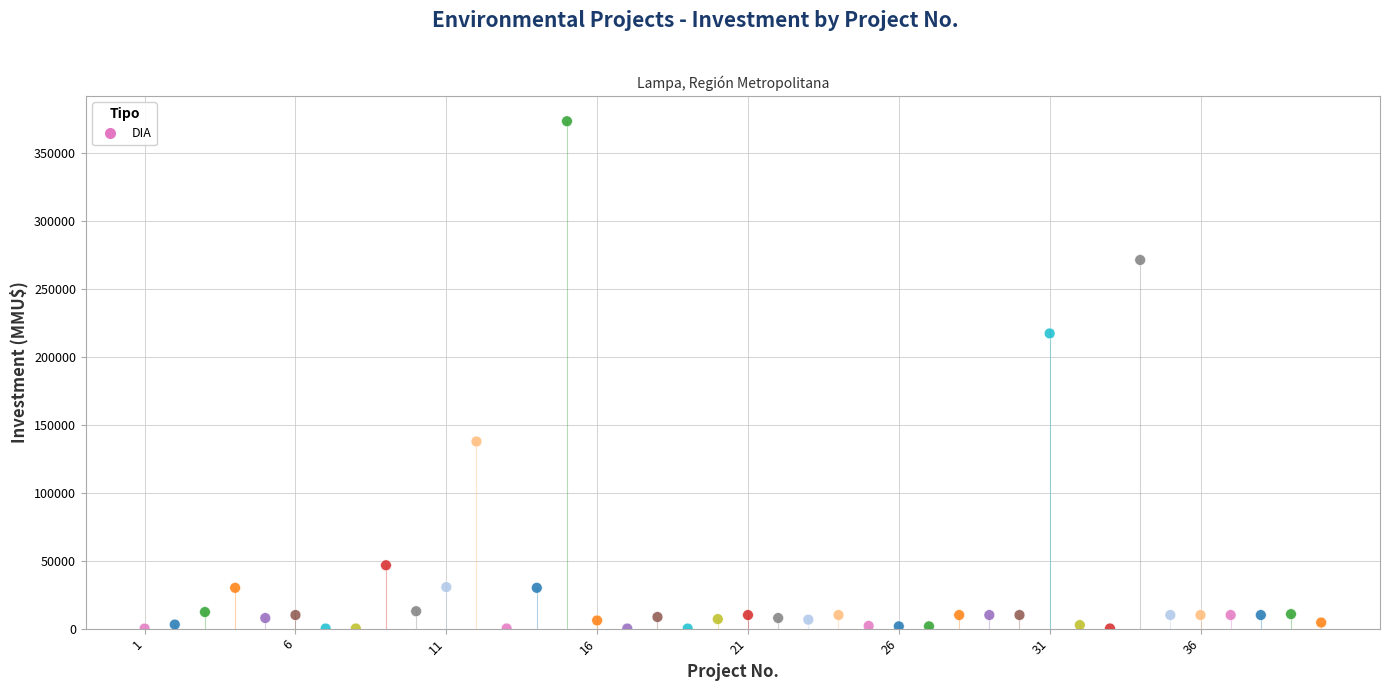

What Y value in the scatter plot is closest to 186539?

217000